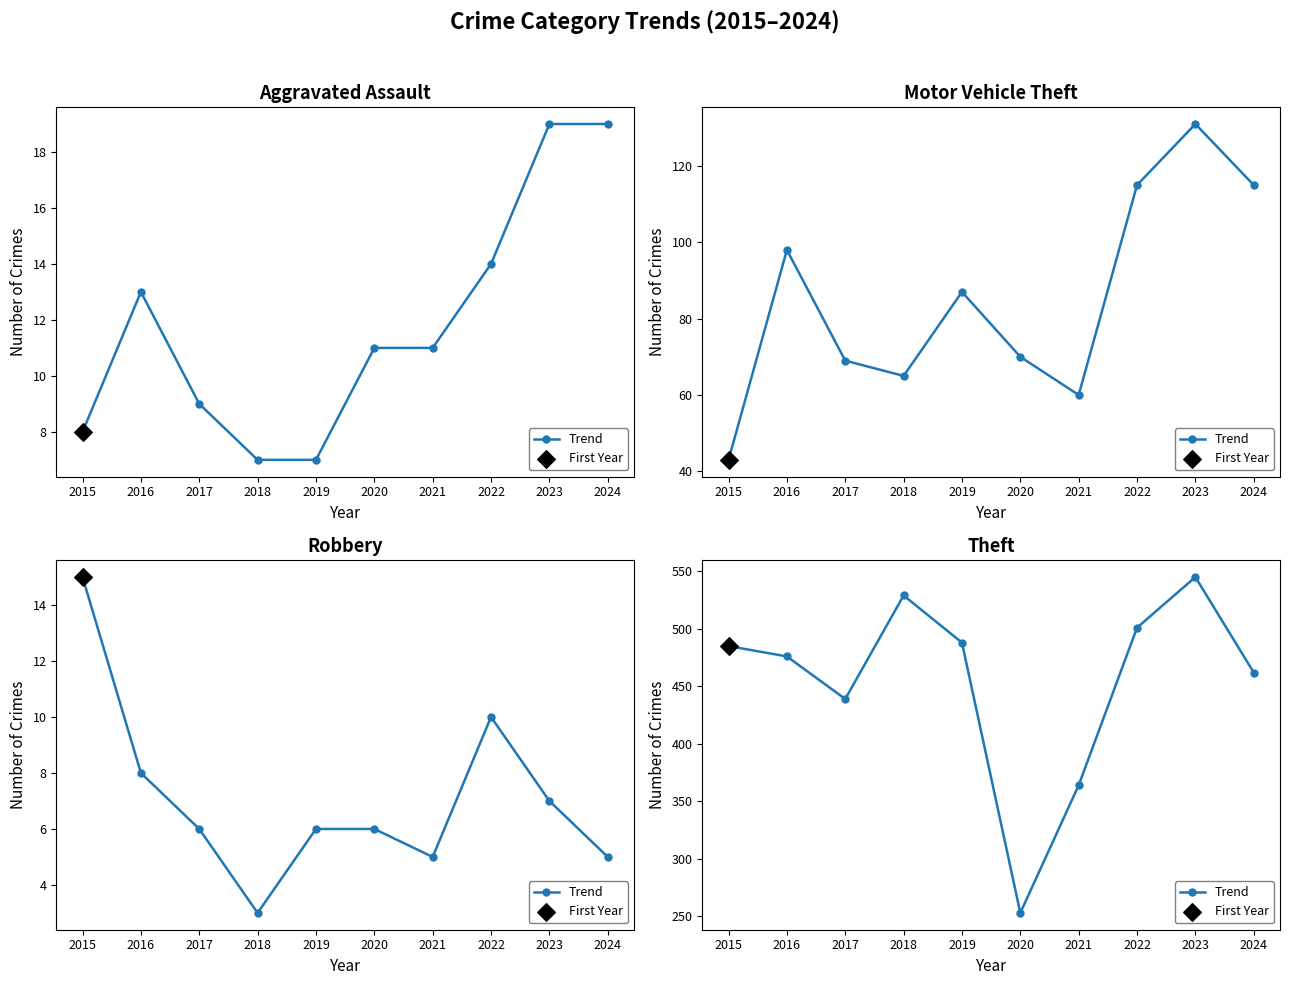

What is the ratio of the value at 2020 to the value at 2017?

0.6